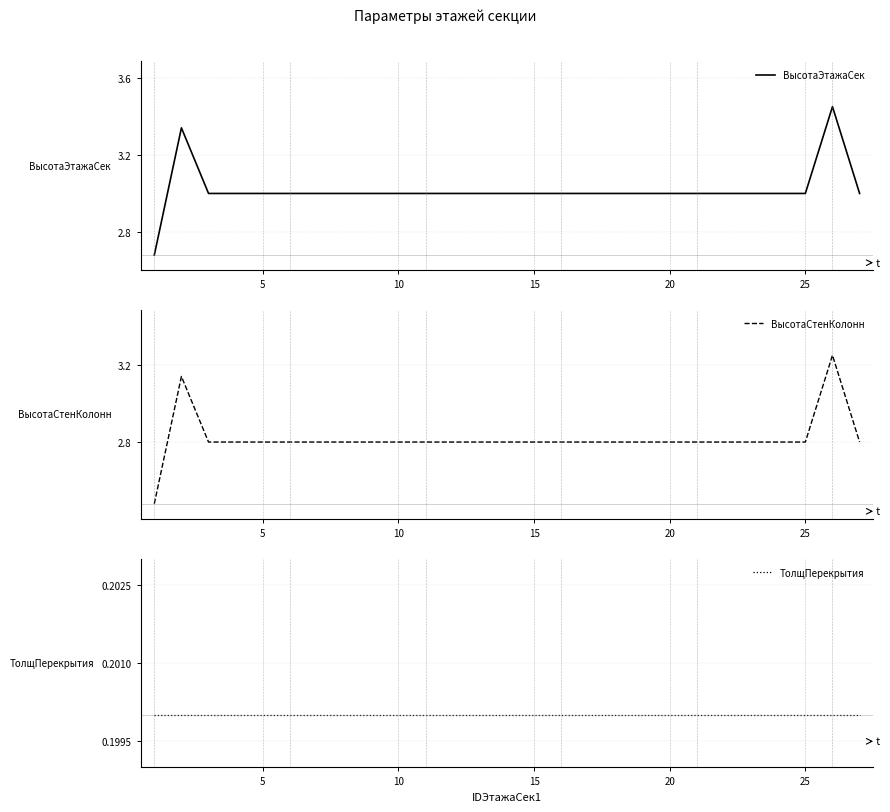

What is the value of the ВысотаСтенКолонн point at the 8th from the left?

2.8